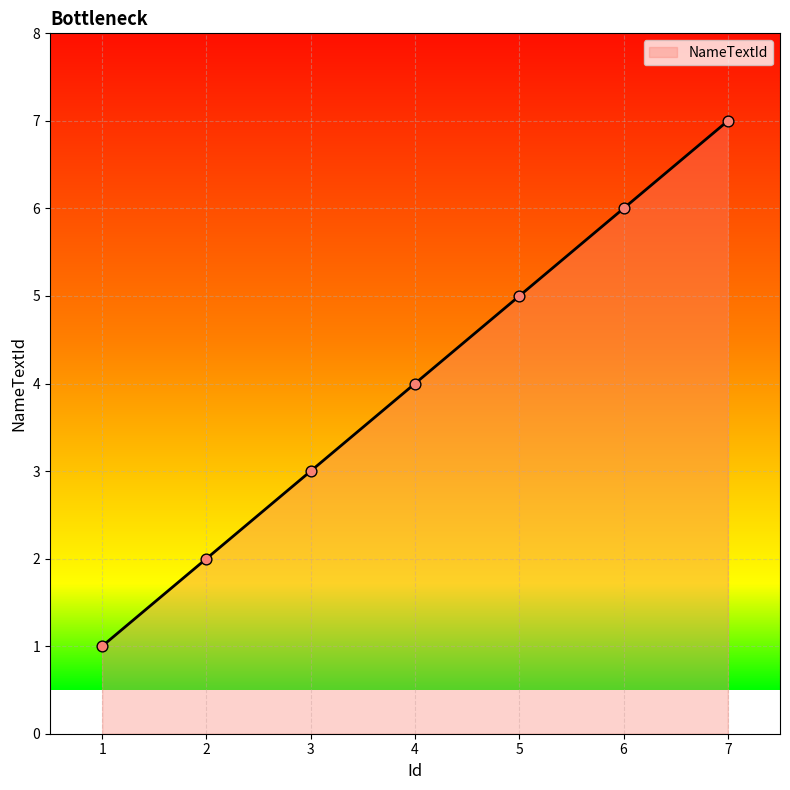

Approximately how many times larger is the value at 4 compared to 6?

0.7